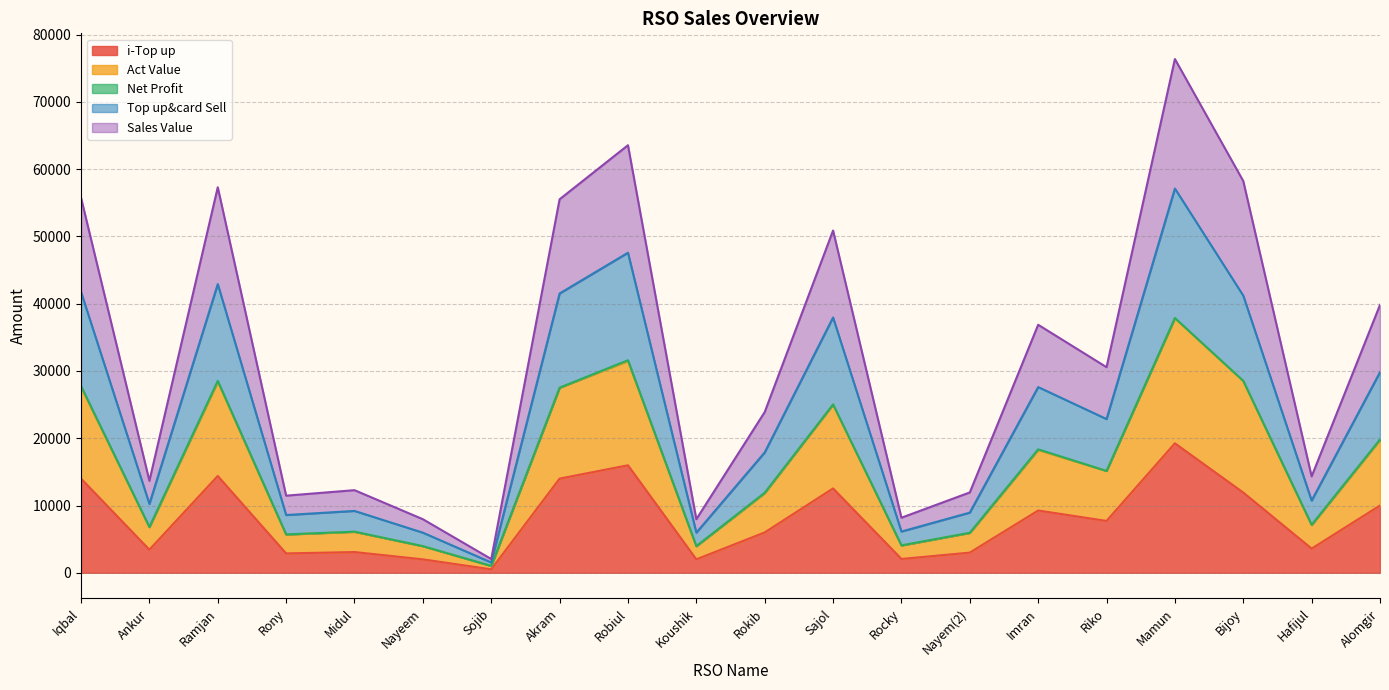

Is it true that Top up&card Sell equals 42916.9 at Ramjan?

True